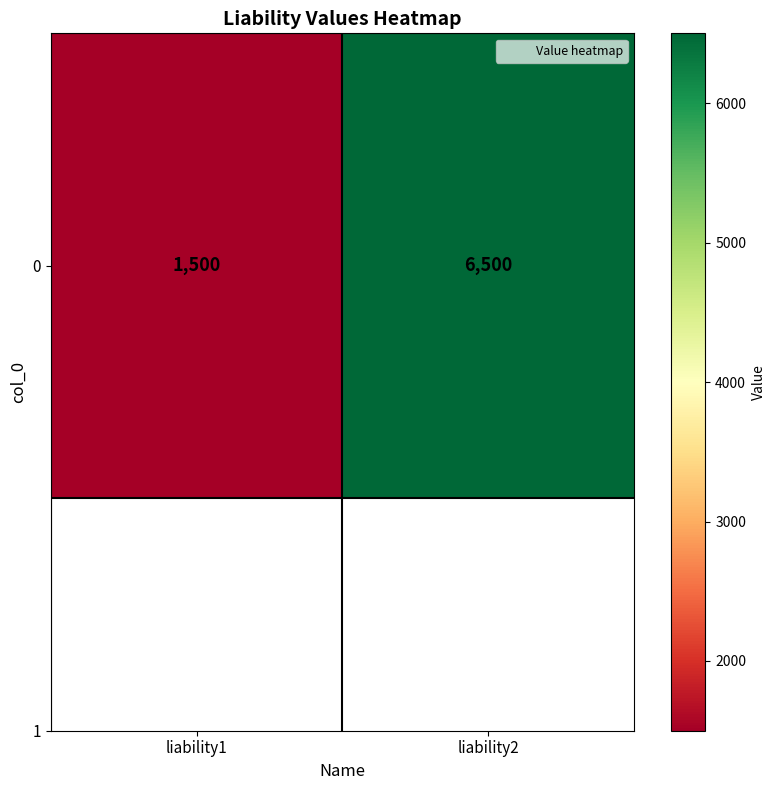

The value at liability1 is 994. True or false?

False